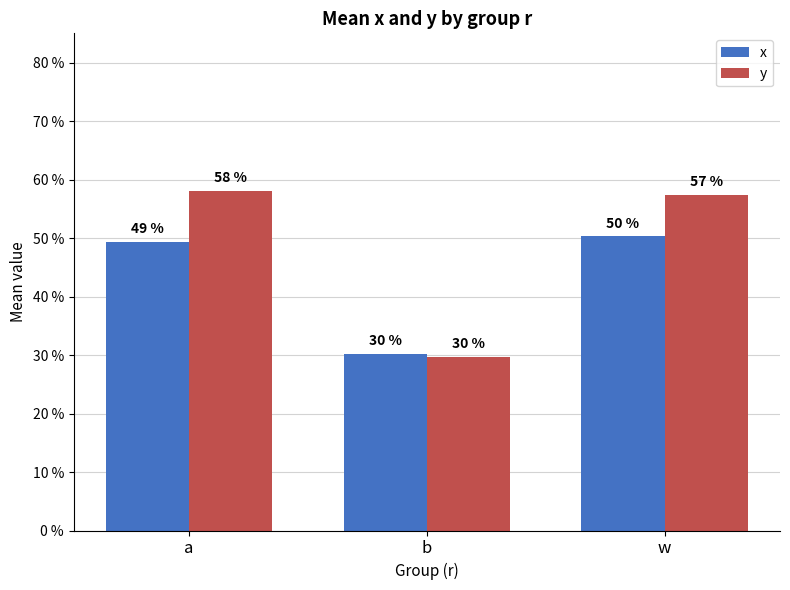

Rank the series by their maximum value, from lowest to highest.

x, y